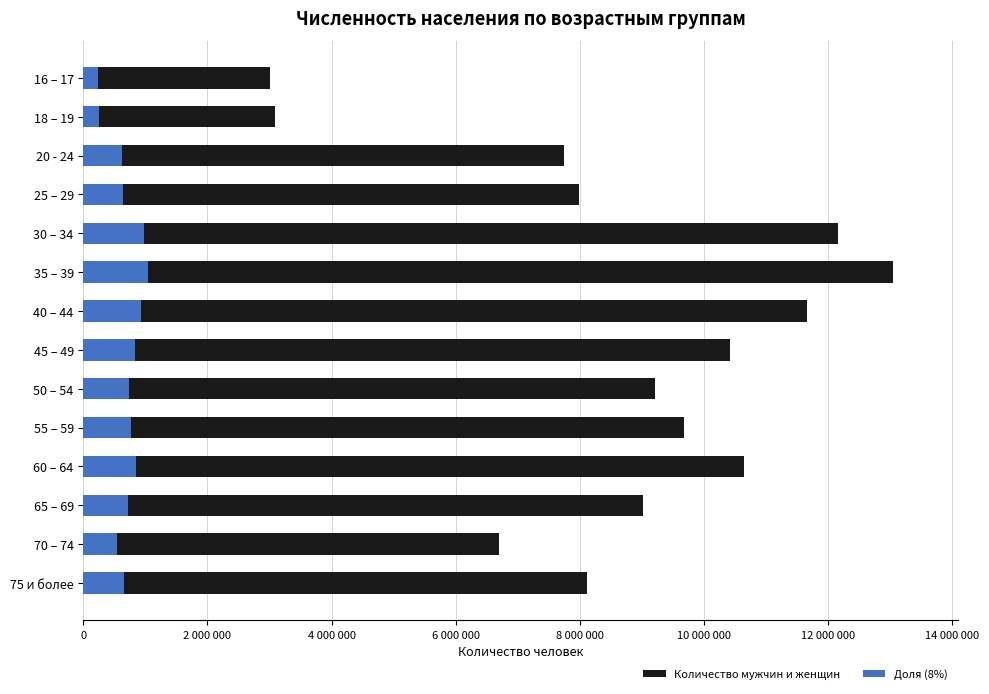

Reading left to right, list all the values displayed in this chart.

Количество мужчин и женщин: 8122080.0	6695547.0	9024308.0	10648786.0	9670775.0	9209284.0	10413632.0	11653990.0	13043984.0	12156975.0	7983625.0	7750398.0	3093127.0	3005487.0
Доля (8%): 649766.4	535643.8	721944.6	851902.9	773662.0	736742.7	833090.6	932319.2	1043518.7	972558.0	638690.0	620031.8	247450.2	240439.0